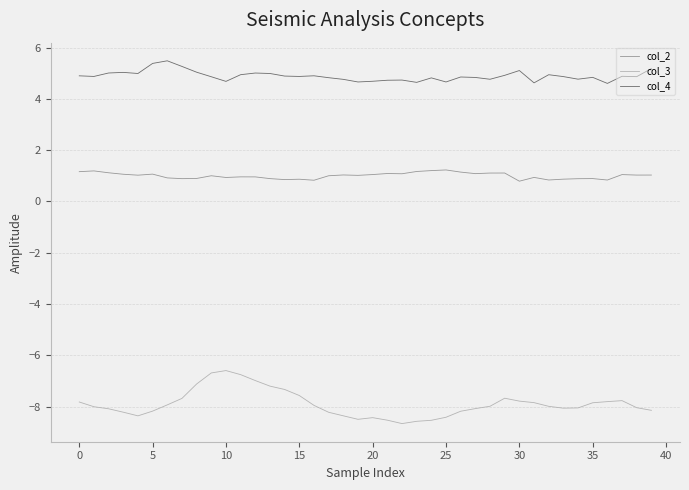

Which series has the largest total across all categories?

col_4